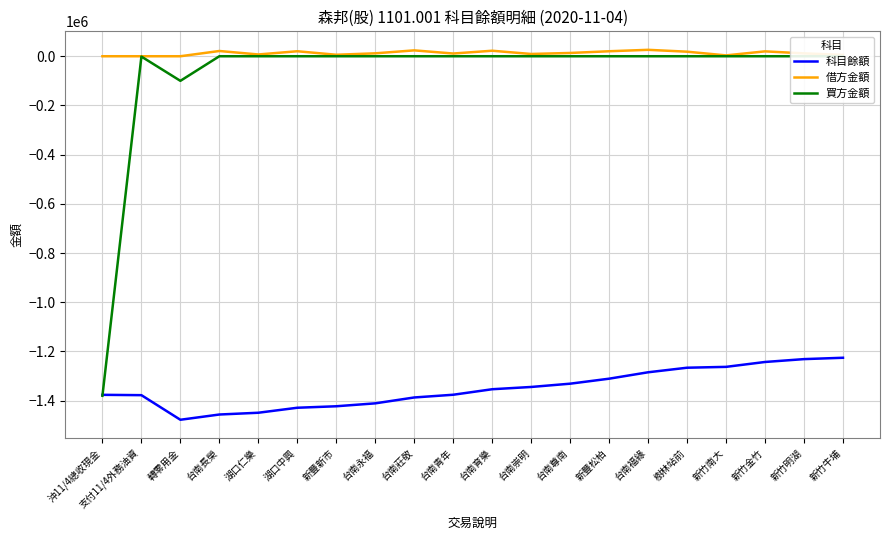

Which series ends up on top after the final intersection of 買方金額 and 科目餘額?

買方金額